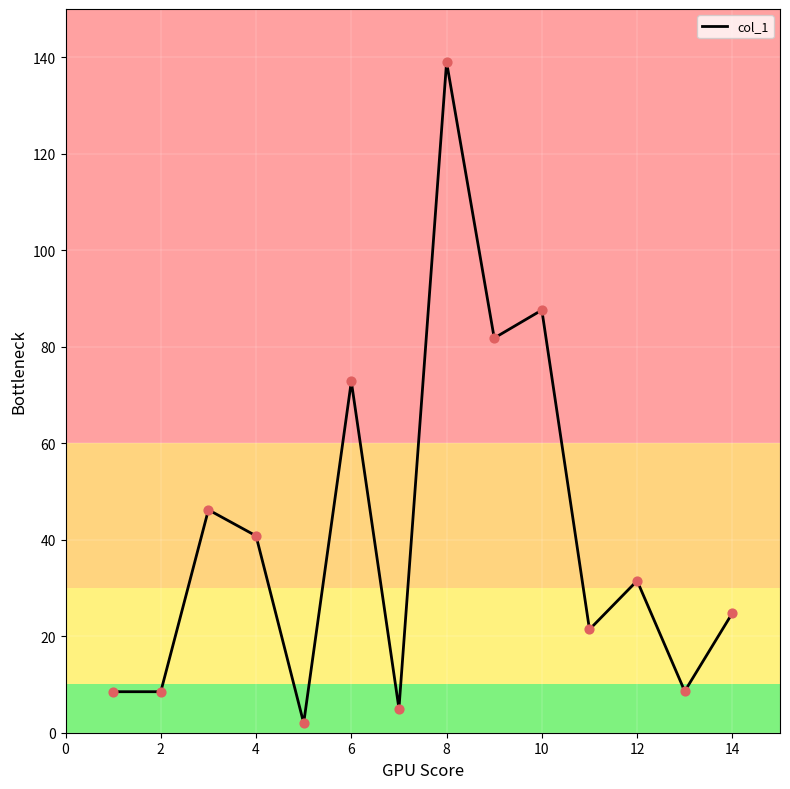

What is the maximum value shown in the chart?

139.0